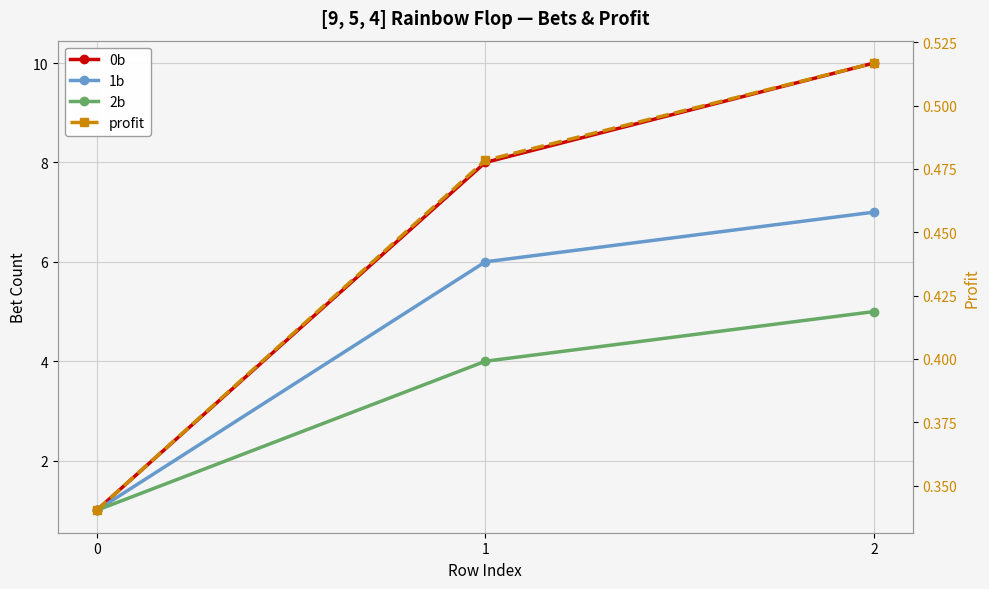

What is the difference between the second highest and minimum values in the 2b series?

3.0